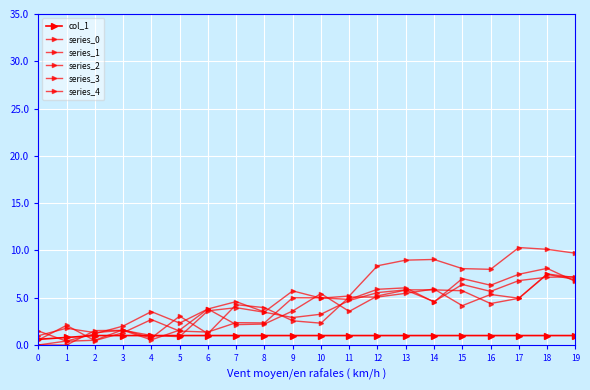

Reading right to left, what are all the values shown in this chart?

col_1: 19=1.0	18=1.0	17=1.0	16=1.0	15=1.0	14=1.0	13=1.0	12=1.0	11=1.0	10=1.0	9=1.0	8=1.0	7=1.0	6=1.0	5=1.0	4=1.0	3=1.0	2=1.0	1=0.8	0=0.6
series_0: 19=9.7	18=10.1	17=10.3	16=8.0	15=8.1	14=9.0	13=9.0	12=8.4	11=5.2	10=5.0	9=5.7	8=3.5	7=4.6	6=3.8	5=2.3	4=3.5	3=2.0	2=1.2	1=0.4	0=0.0
series_1: 19=7.1	18=7.5	17=4.9	16=5.3	15=4.2	14=5.9	13=5.5	12=5.1	11=5.1	10=2.3	9=2.6	8=4.0	7=4.3	6=1.2	5=3.1	4=0.7	3=1.6	2=0.5	1=0.4	0=1.5
series_2: 19=6.7	18=8.1	17=7.5	16=6.3	15=7.0	14=4.5	13=6.0	12=5.9	11=4.8	10=5.0	9=5.0	8=2.3	7=2.4	6=1.4	5=1.5	4=2.7	3=1.3	2=0.5	1=2.1	0=0.5
series_3: 19=7.2	18=7.2	17=6.8	16=5.7	15=6.4	14=4.6	13=5.8	12=5.2	11=3.6	10=5.4	9=3.6	8=2.2	7=2.2	6=3.8	5=1.6	4=0.5	3=1.6	2=1.5	1=0.0	0=0.0
series_4: 19=6.9	18=7.5	17=4.9	16=4.4	15=5.7	14=5.8	13=5.8	12=5.5	11=4.7	10=3.3	9=2.9	8=3.5	7=3.9	6=3.6	5=0.9	4=1.0	3=1.6	2=1.3	1=1.8	0=1.0